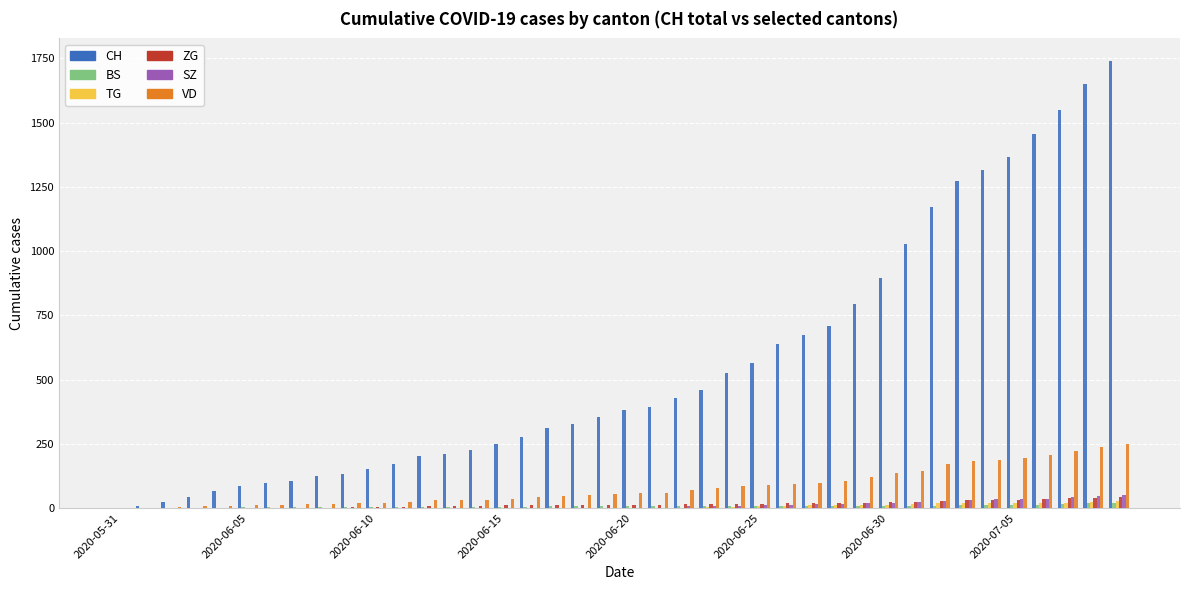

What is the maximum value for SZ?

49